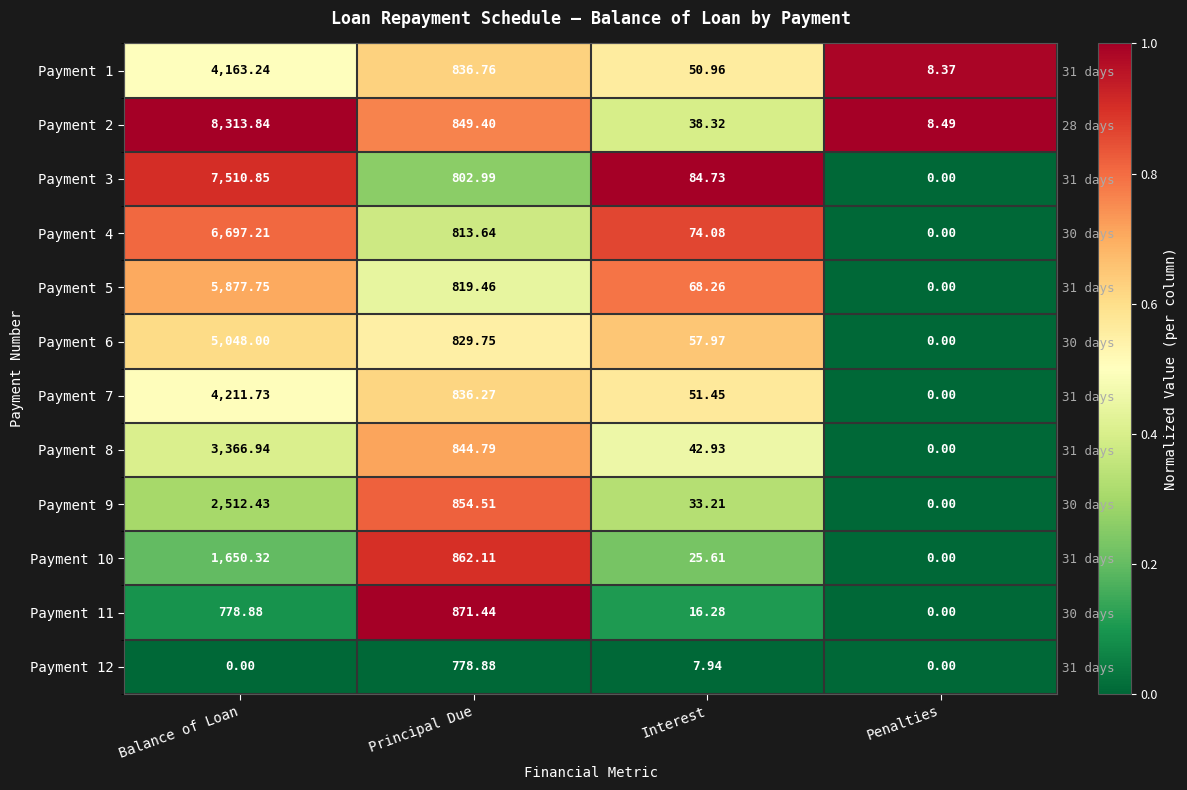

At which category is the sum across all series the highest?

Principal Due